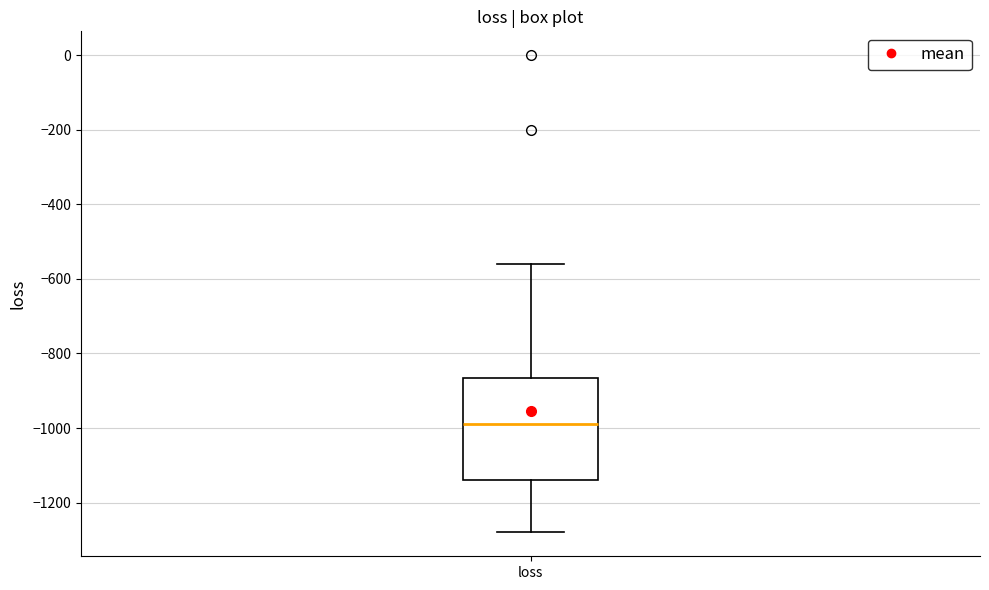

Transcribe this box plot: give where the median line is, the range the box spans, and where the two whiskers end, as read against the y-axis. The values are not printed on the chart, so give them approximately, as read against the axis.

median -1000, box -1140 to -860, whiskers -1280 to -560